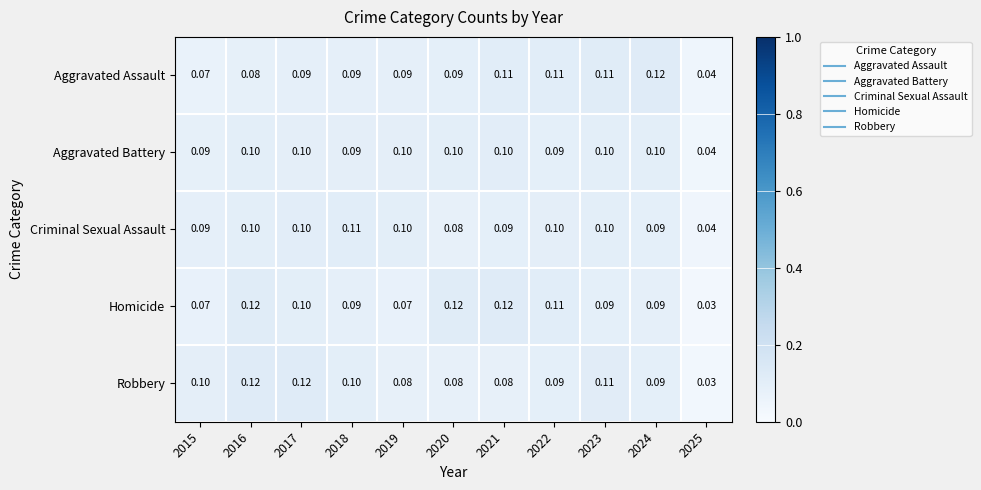

Which series changed the most between 2016 and 2020?

Robbery